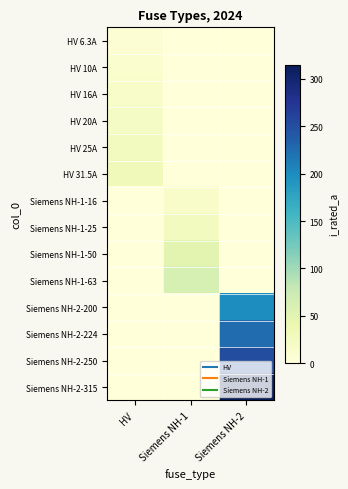

Which series has the largest total across all categories?

Siemens NH-2-315